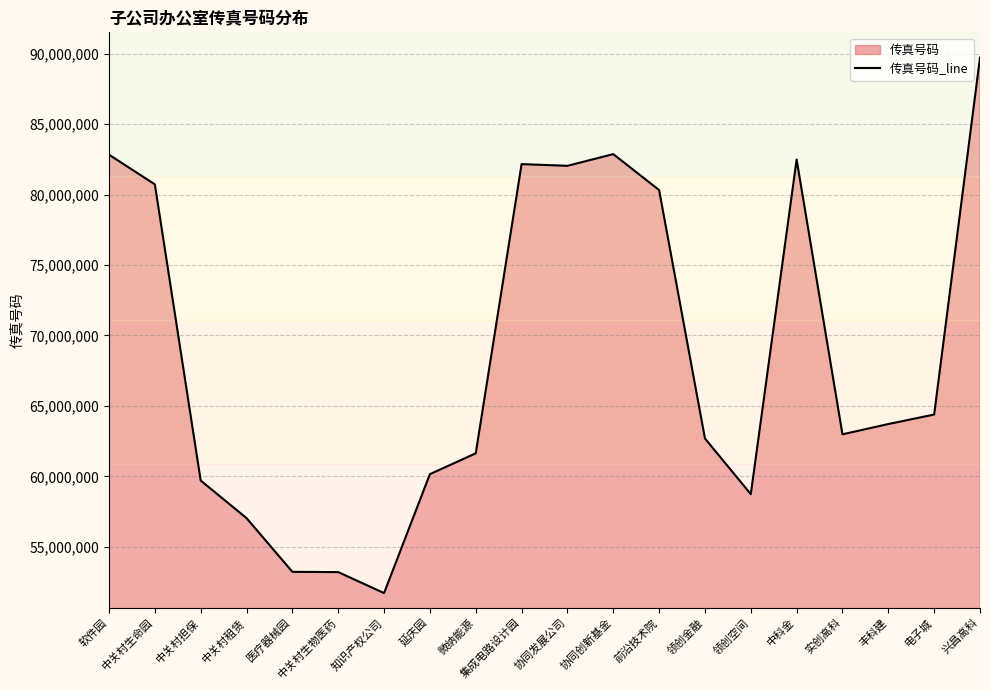

Which has a higher value, 实创高科 or 医疗器械园?

实创高科